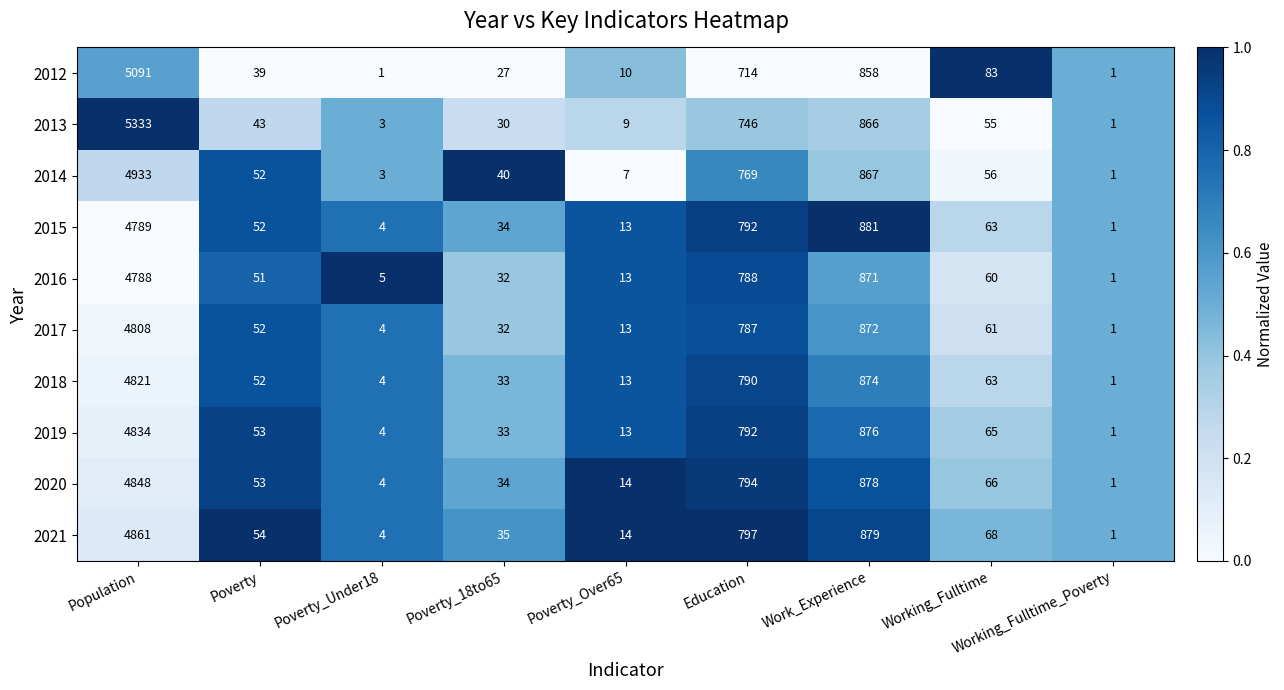

What is the total value across all series at Population?

49106